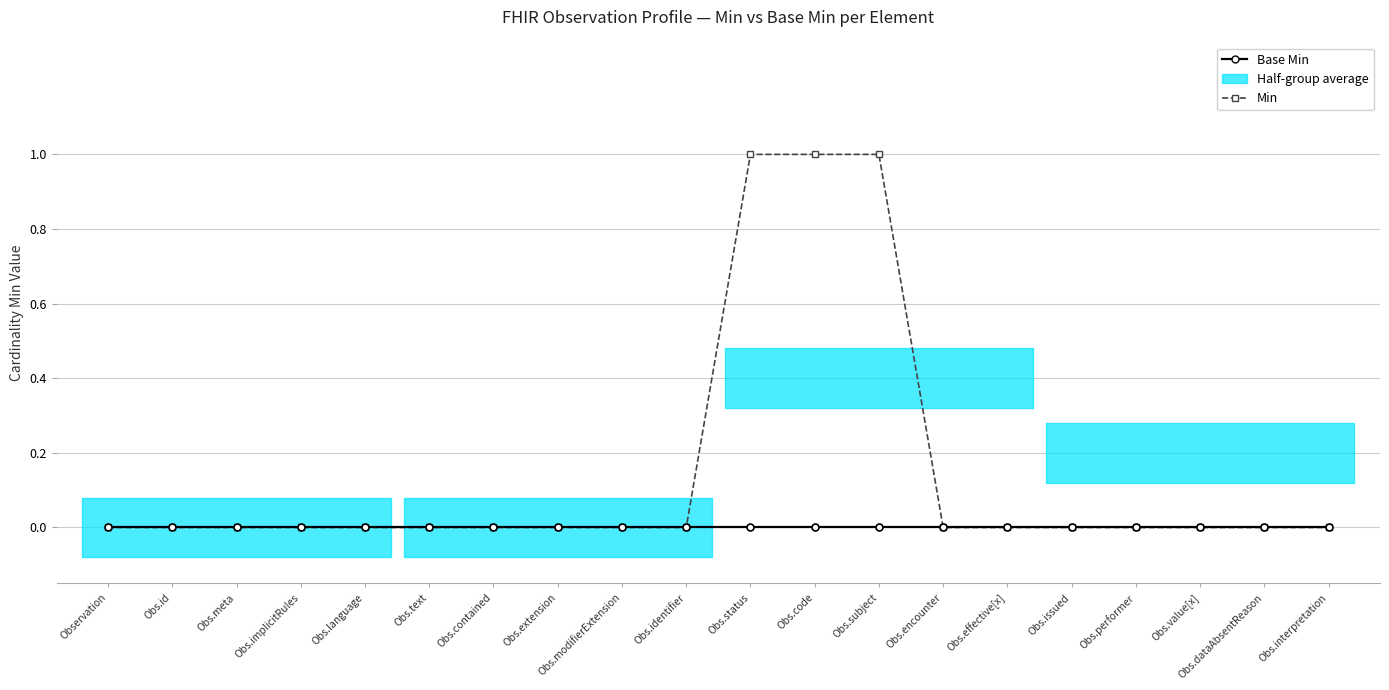

What is the label of the 18th point from the left?

Obs.value[x]